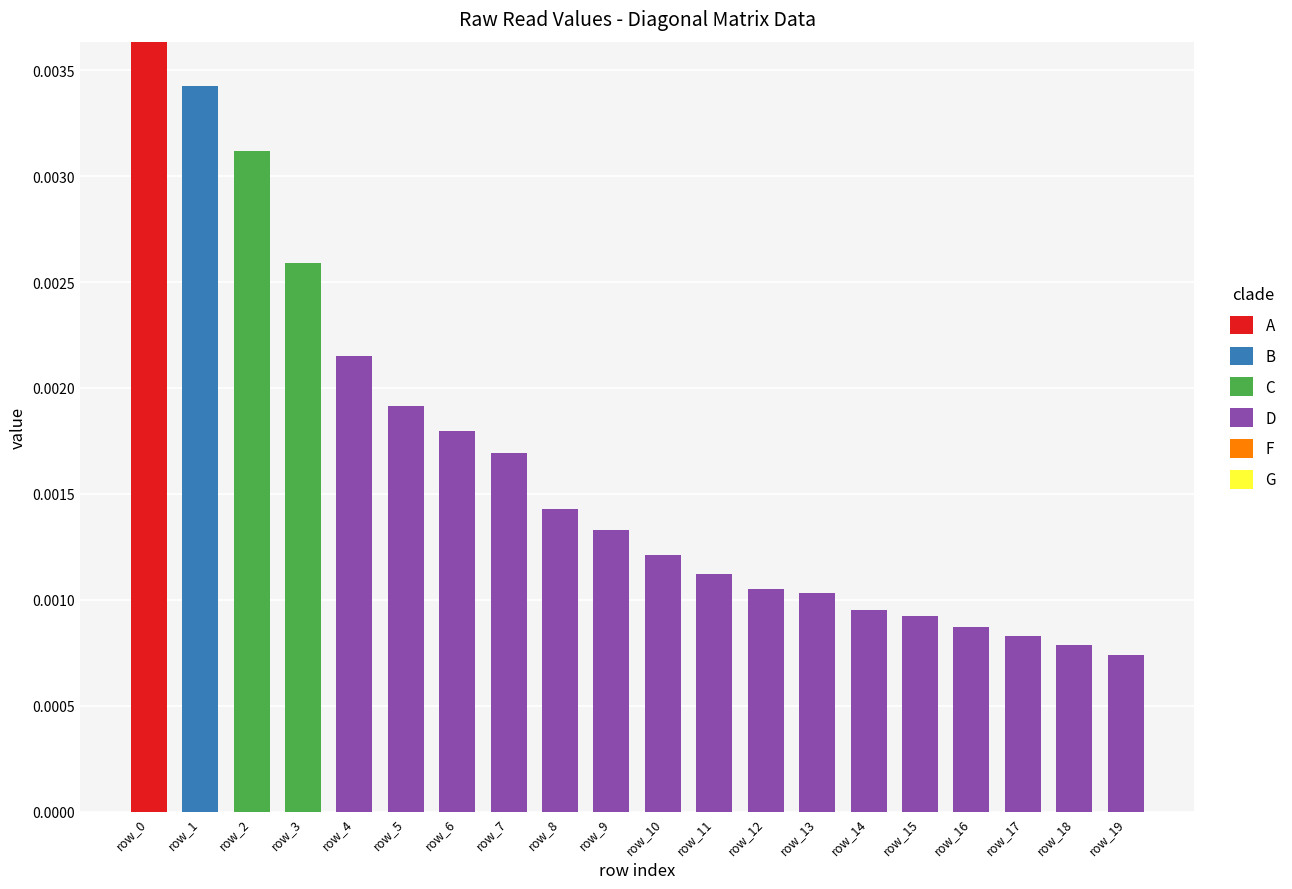

True or false: A has a value of 0.0 at row_6.

True